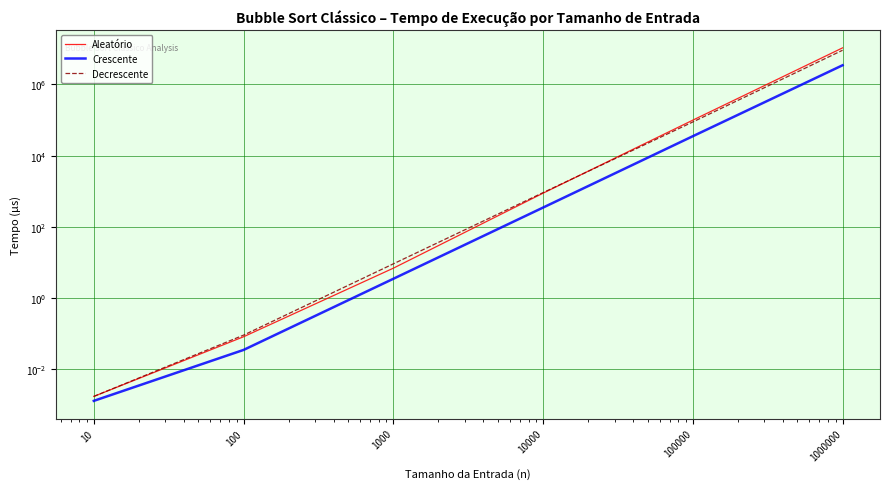

What is the difference between the highest and lowest values at 10000?

565.5